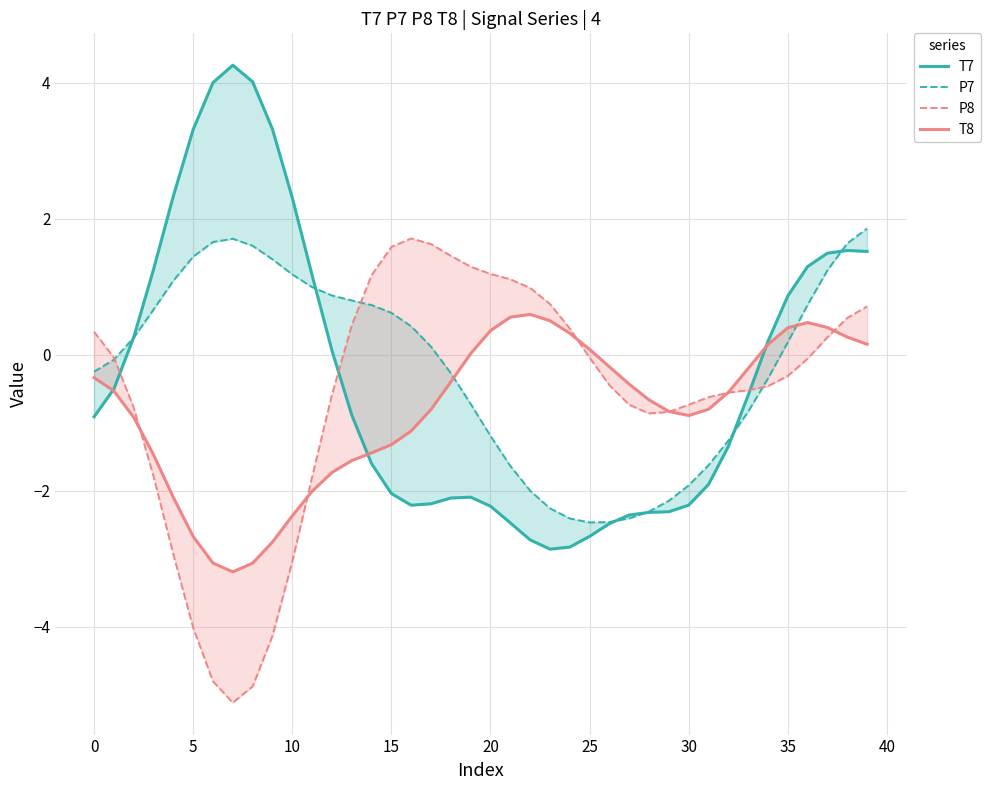

Which series has the largest total across all categories?

P7